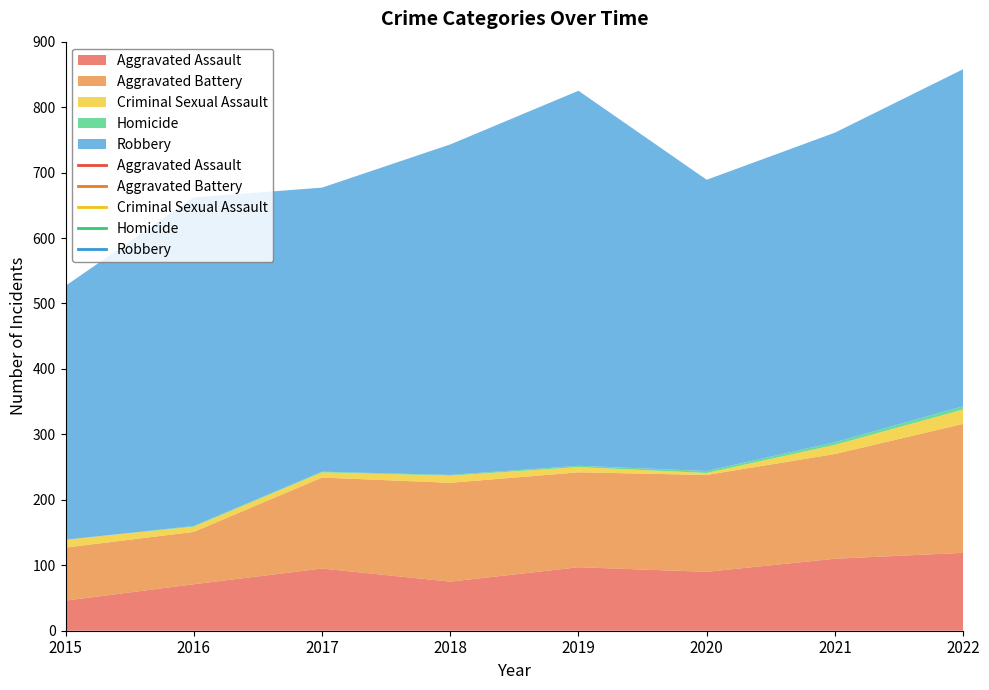

Is it true that Aggravated Battery equals 230 at 2021?

False